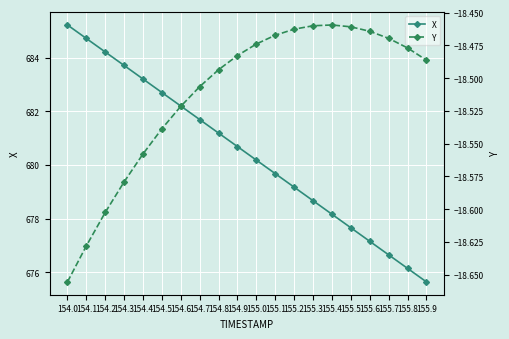

Between 154.9 and 154.1, which is larger?

154.1